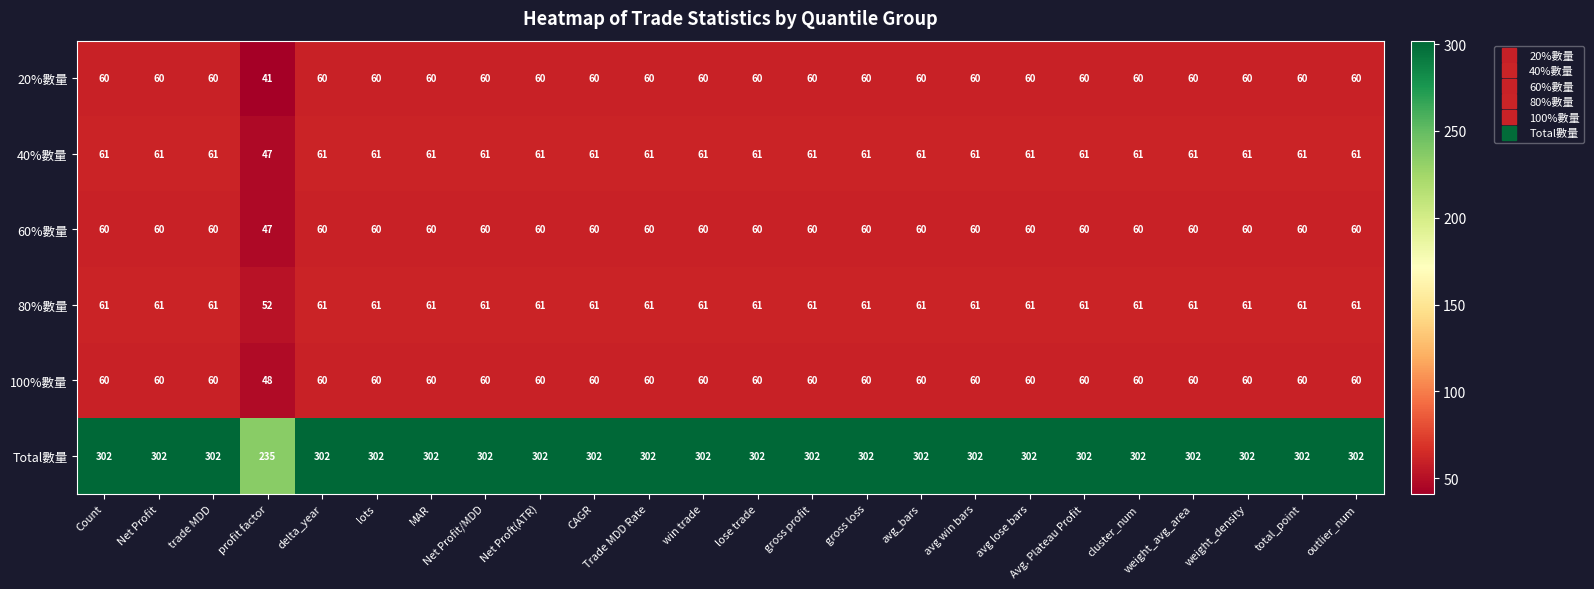

True or false: 100%數量 has a value of 60 at gross loss.

True